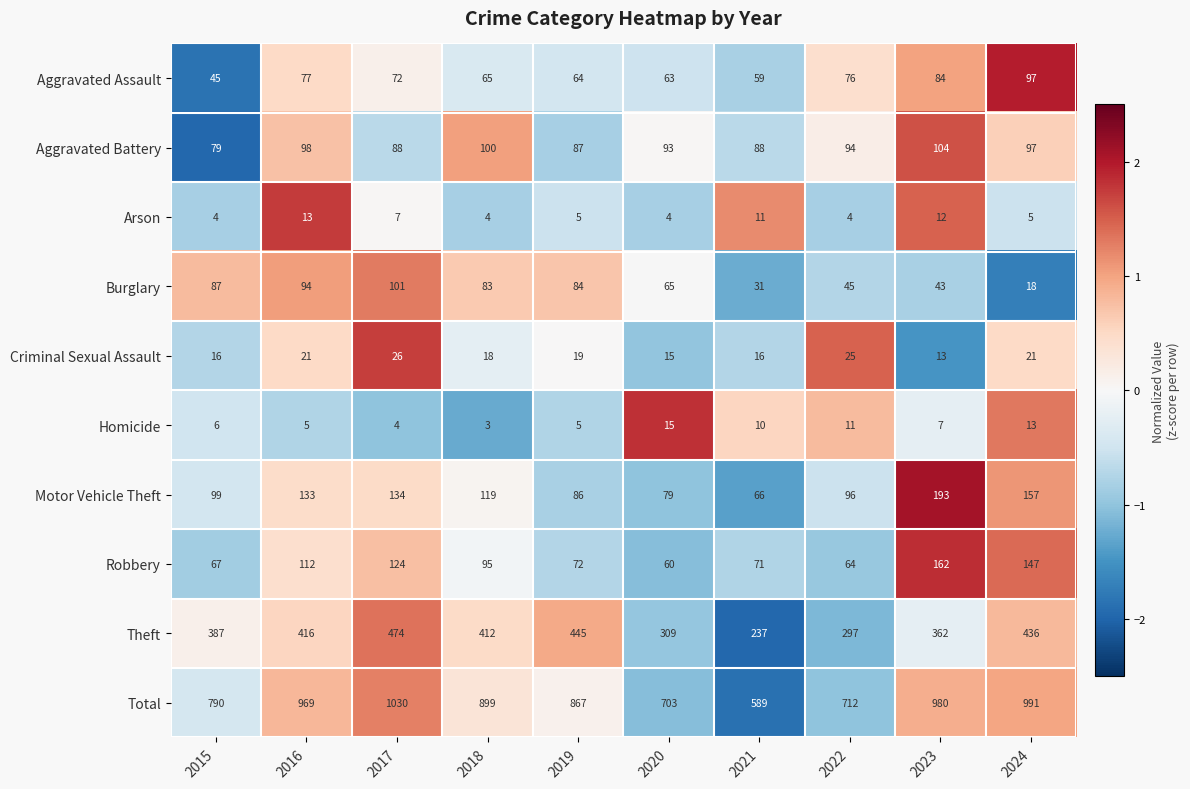

Count the number of data series in this chart.

10